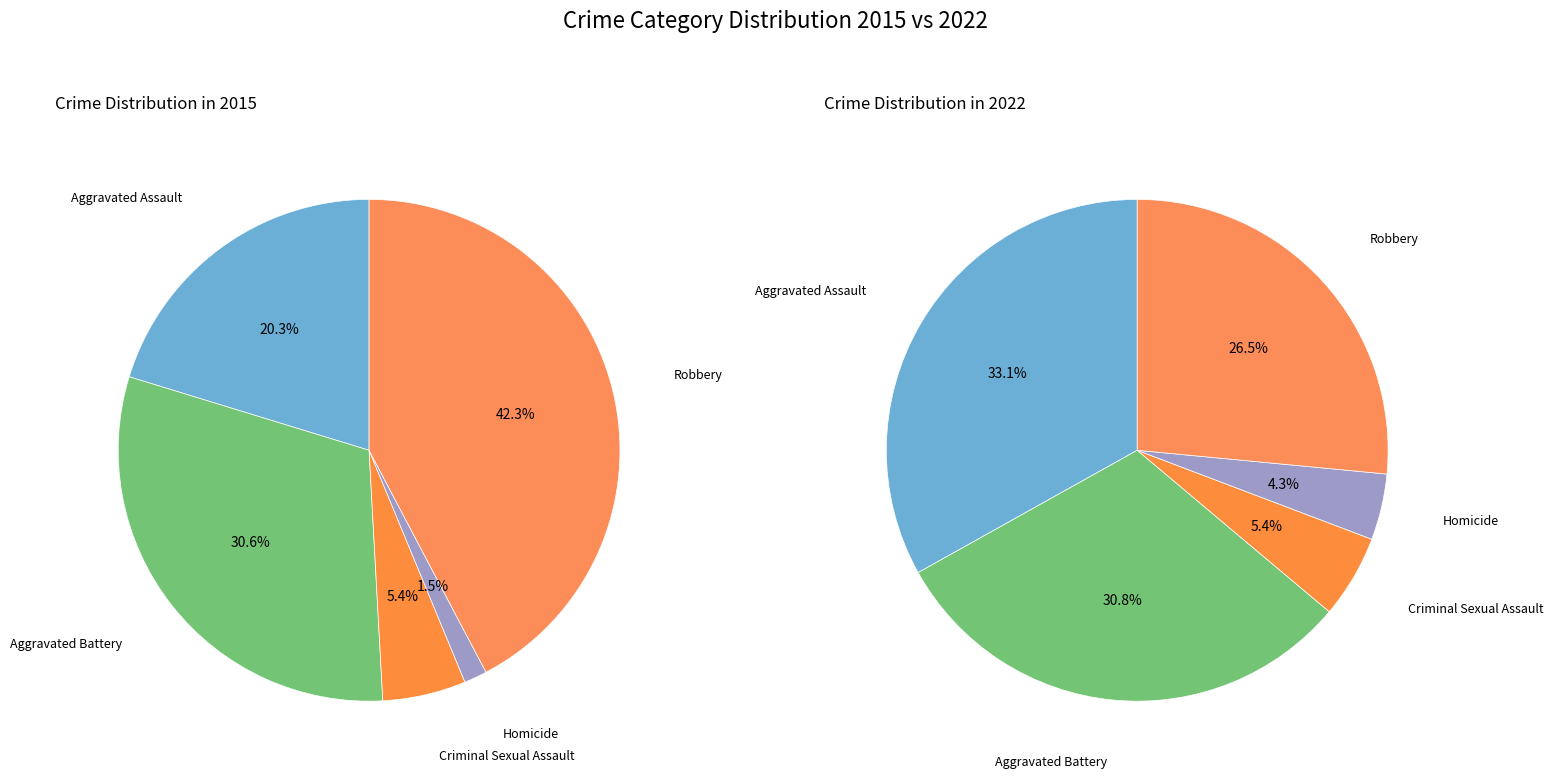

Is there a majority slice in this chart?

No